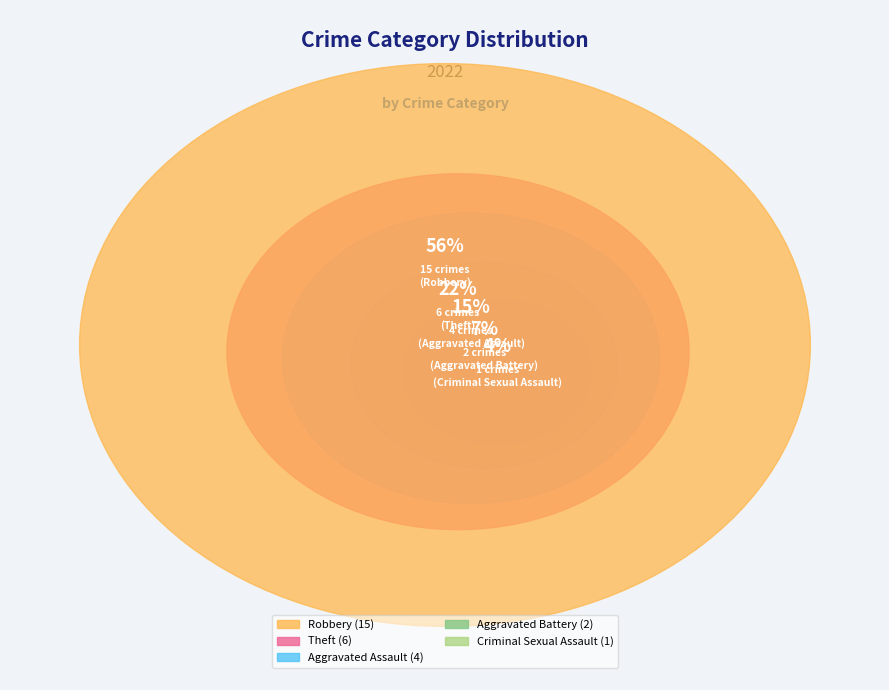

True or false: Aggravated Assault accounts for 14% of the total.

True